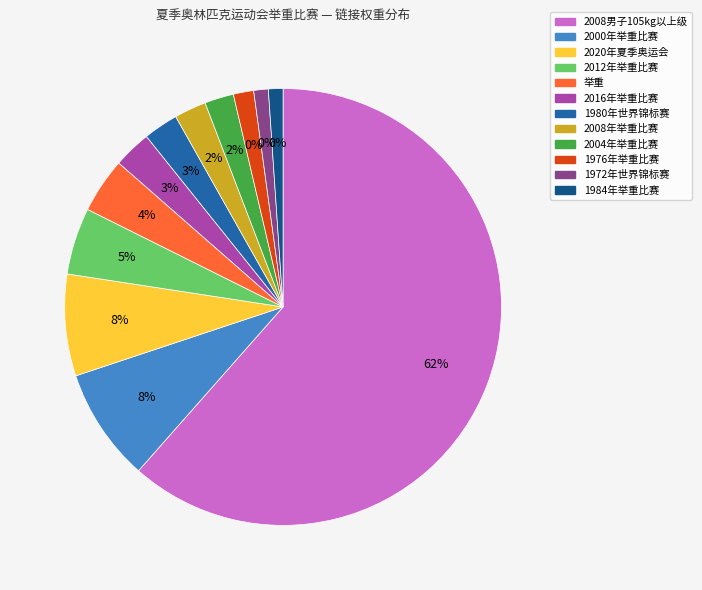

Is there any slice that represents more than half of the pie?

Yes